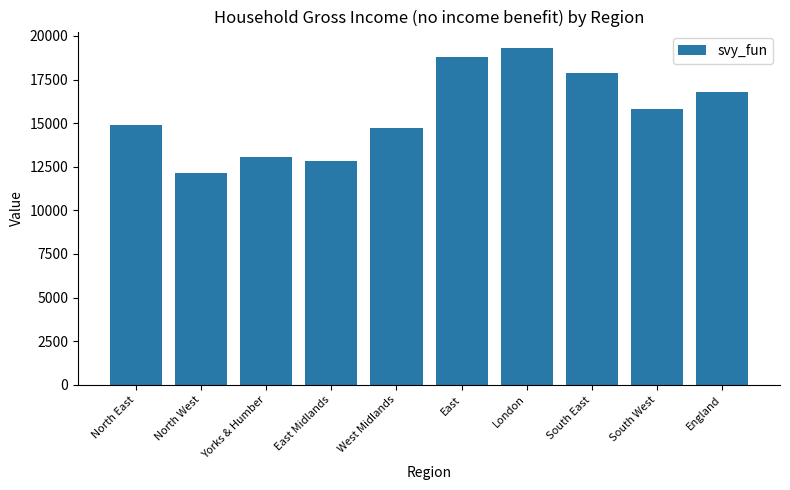

Between London and England, which is larger?

London